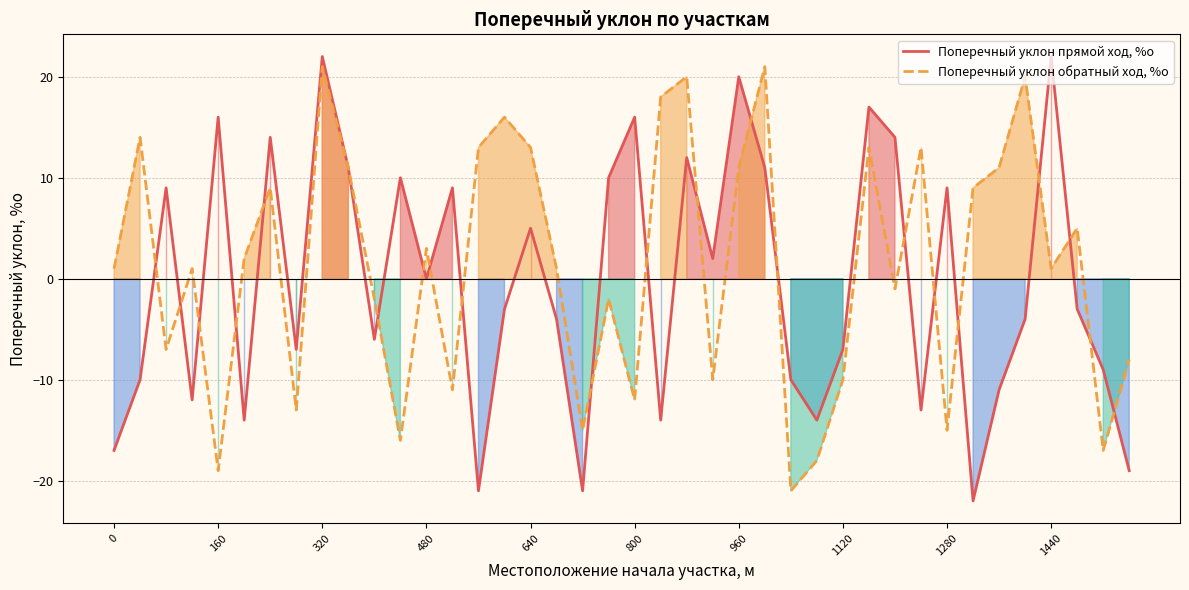

List the series in order of their overall mean, lowest first.

Поперечный уклон прямой ход, %о, Поперечный уклон обратный ход, %о